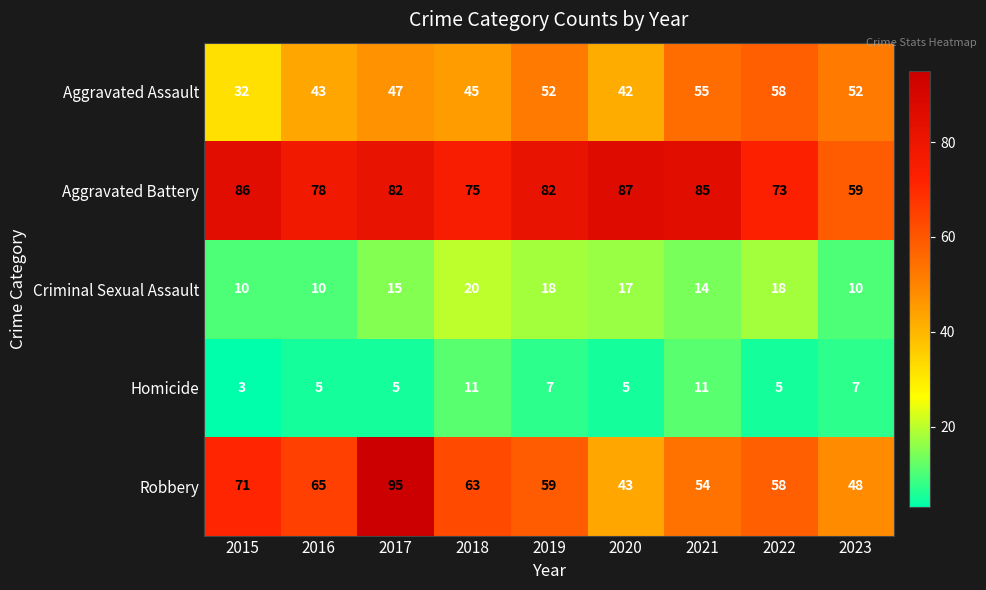

Rank the series by their maximum value, from lowest to highest.

Homicide, Criminal Sexual Assault, Aggravated Assault, Aggravated Battery, Robbery